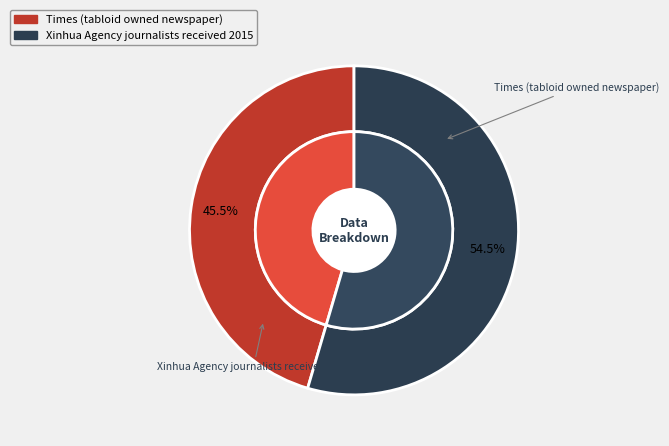

How many segments does this pie chart have?

2